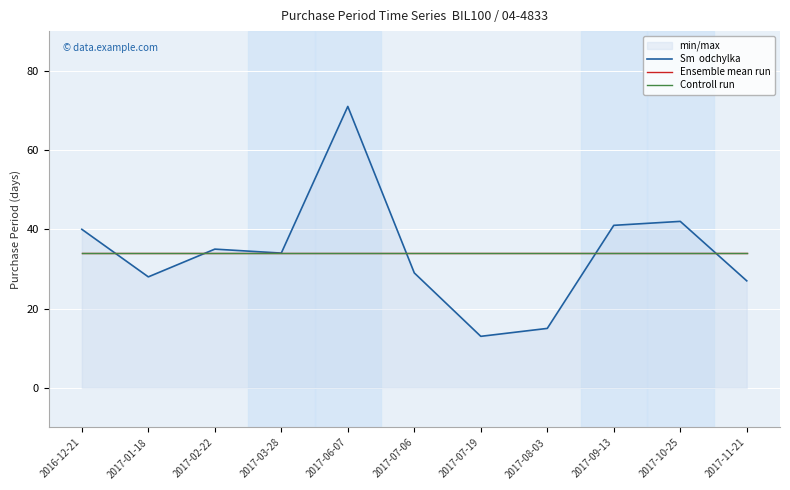

Where is the first local minimum for Sm  odchylka?

2017-01-18